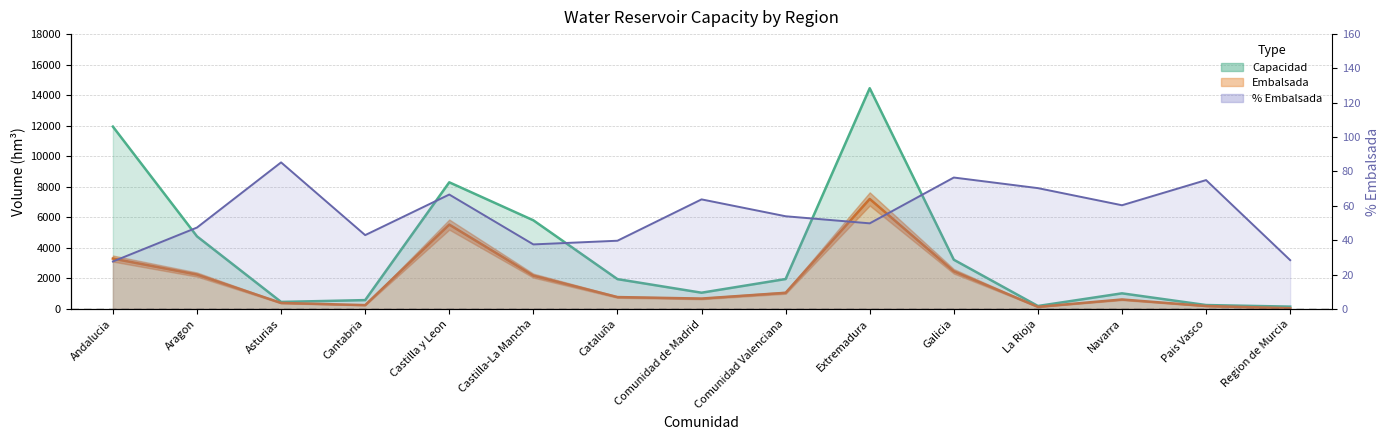

At which label does pct_embalsada reach its peak?

Asturias